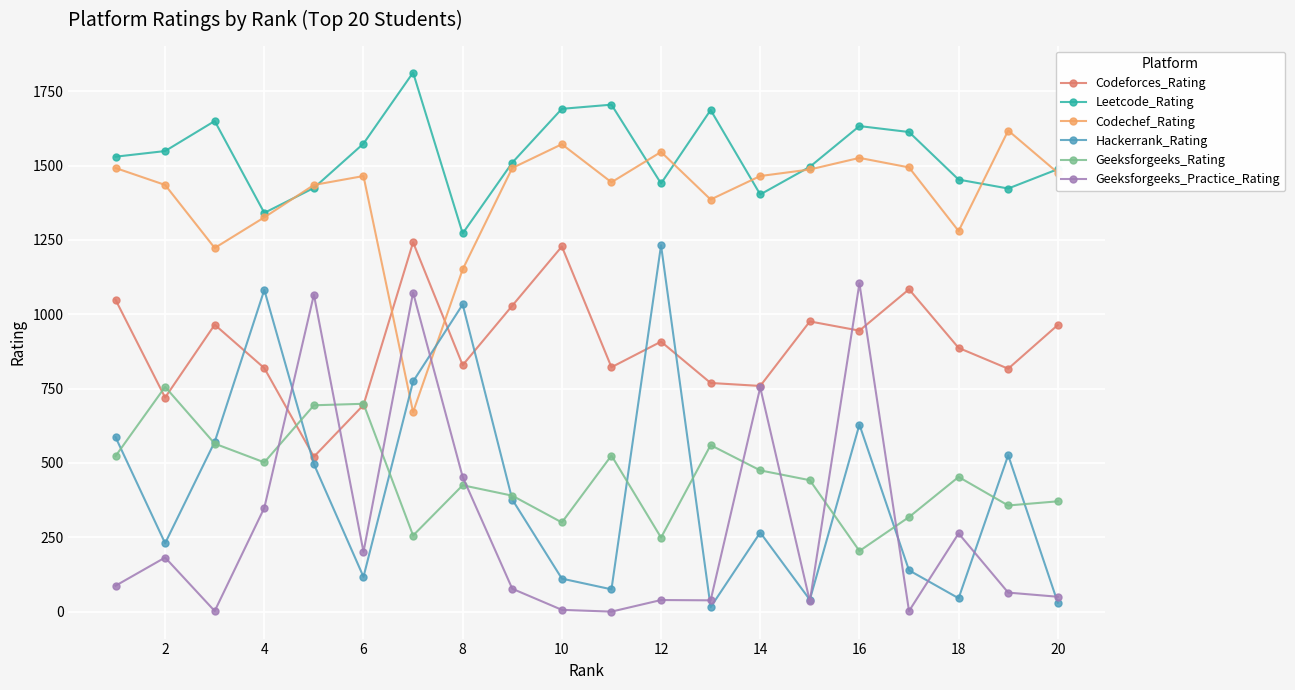

Which series has the largest total across all categories?

Leetcode_Rating